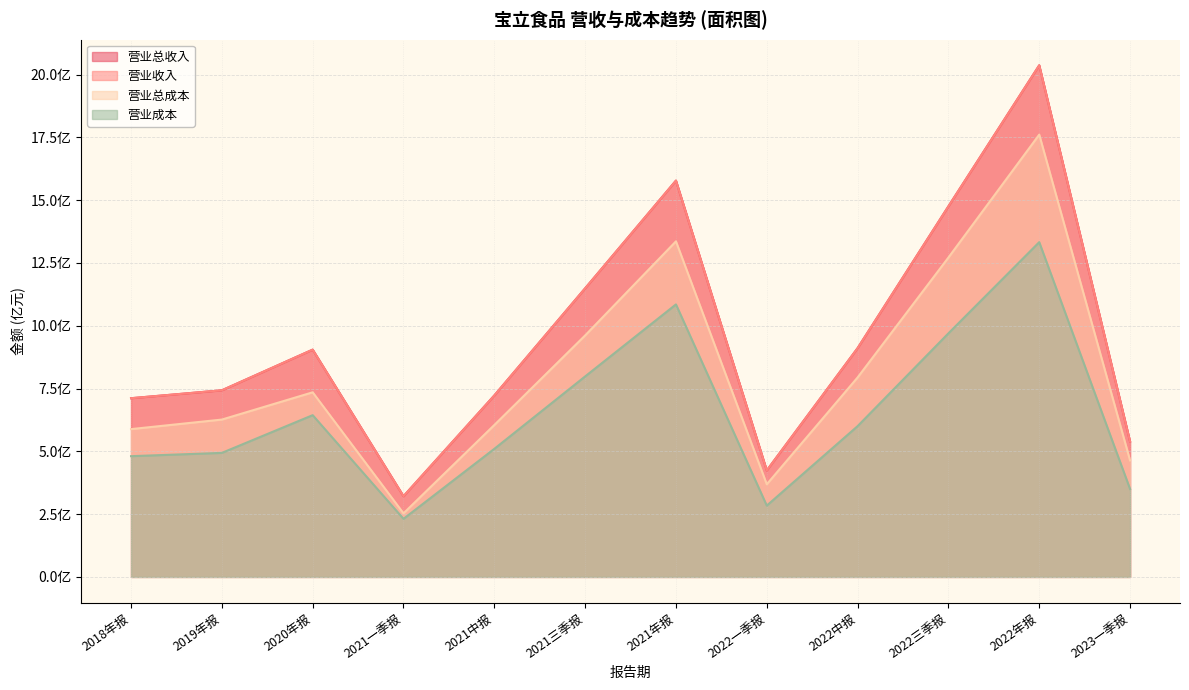

Which label corresponds to the largest value in the chart?

2022年报